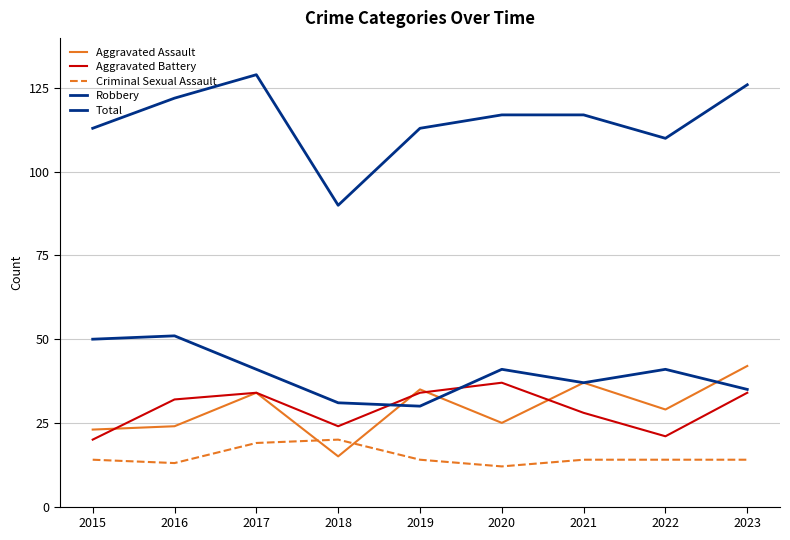

Where is the first local maximum for Total?

2017